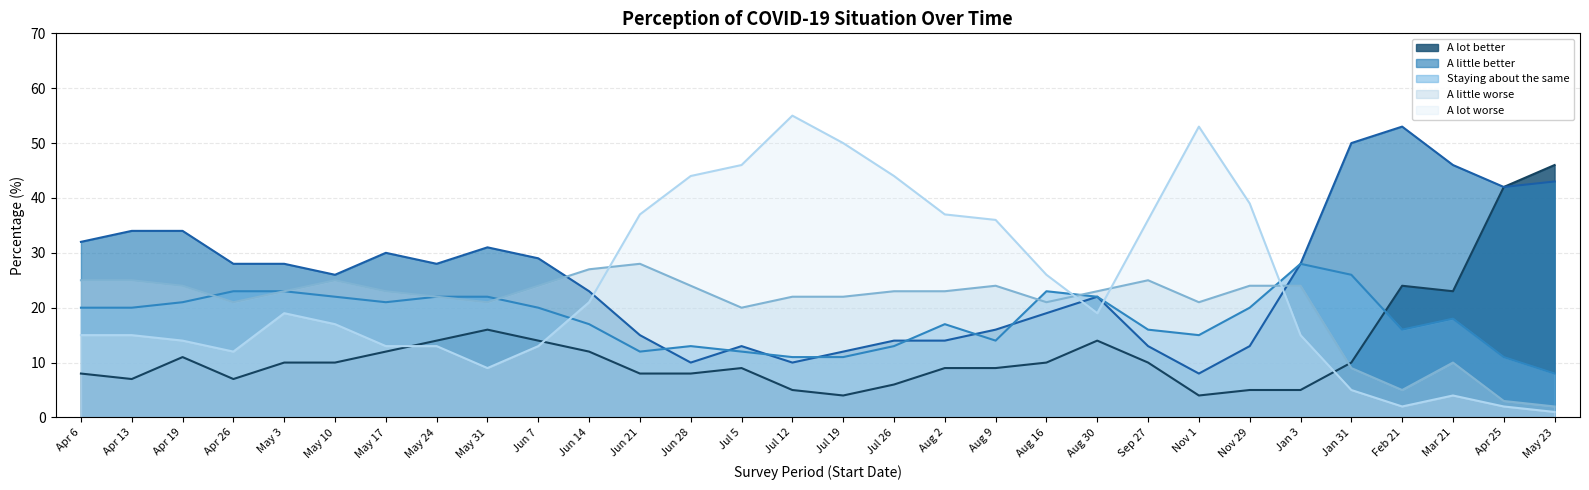

Is it true that A lot better equals 9 at 2020 Jun 21?

False